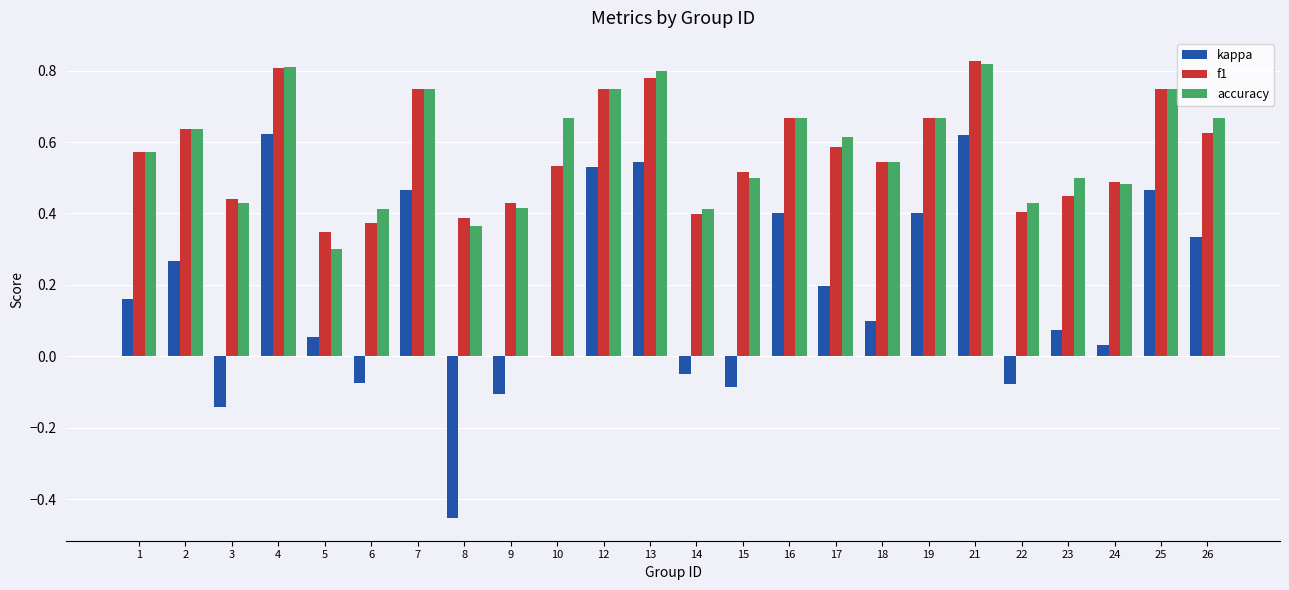

What is the sum of the f1 values at 15 and 22?

0.9